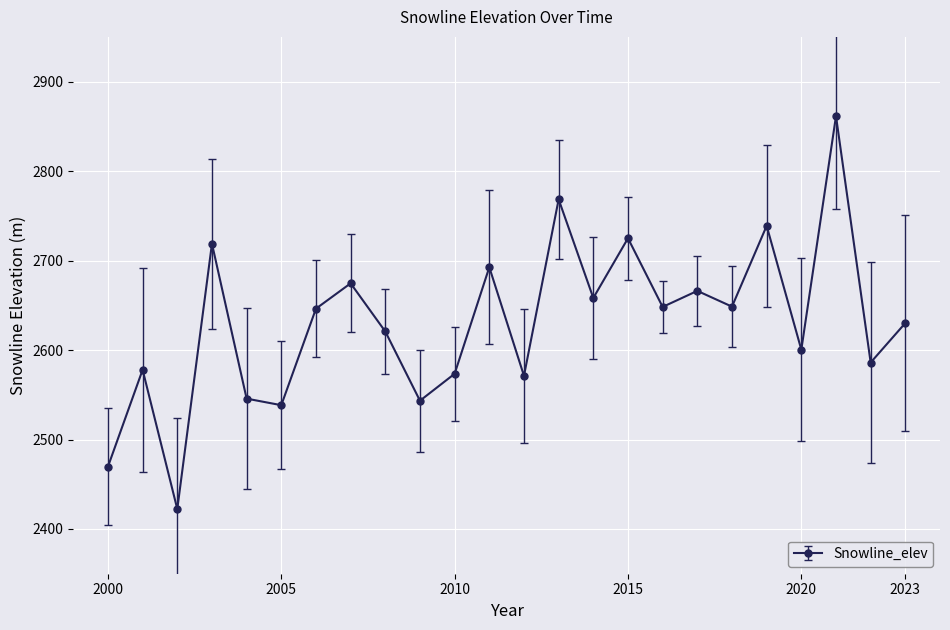

True or false: the data has more than 0 interior local peaks.

True